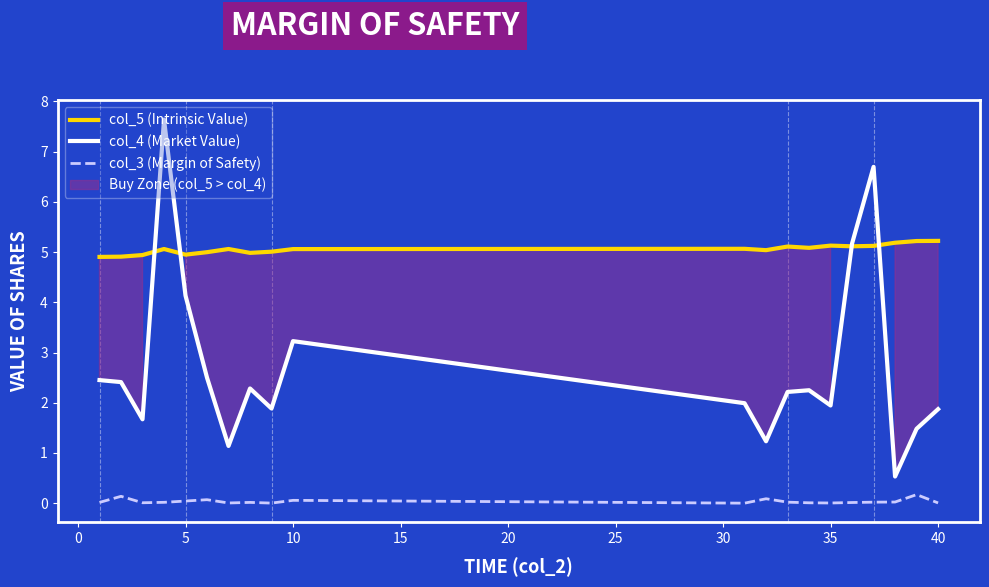

True or false: col_4 (Market Value) and col_3 (Margin of Safety) cross at least once.

False